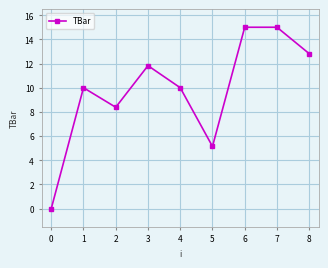

Does the chart have visible grid lines?

Yes